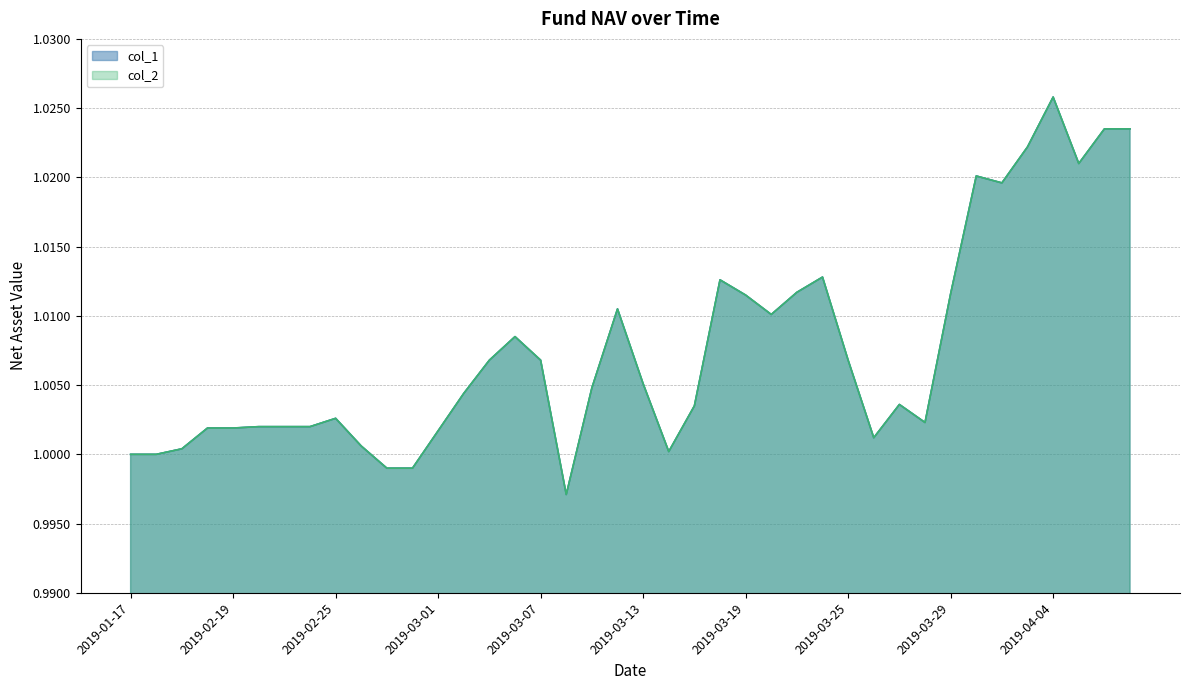

Does the chart display data point markers on the line(s)?

No